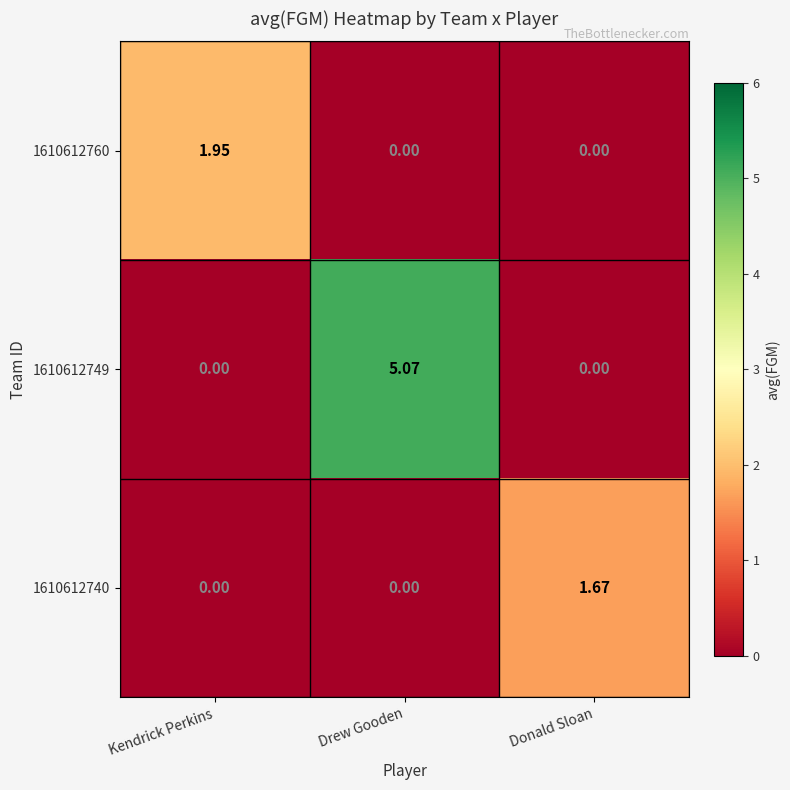

Is the value of 1610612740 at Donald Sloan greater than the value of 1610612760 at Drew Gooden?

Yes